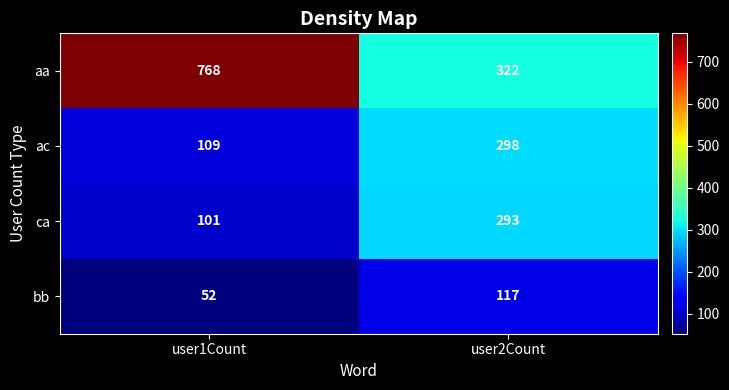

What value does the ca series have at user2Count, to the nearest 50?

300